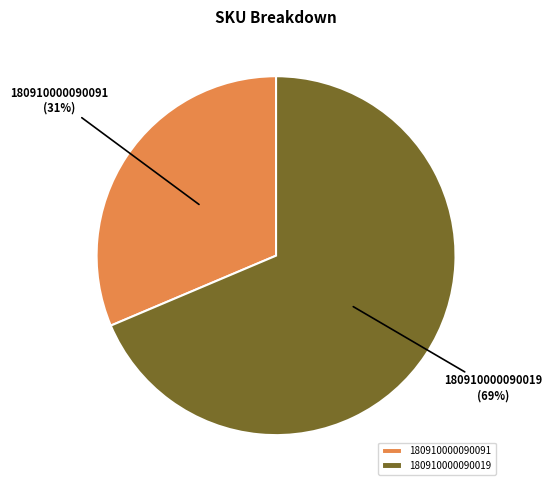

True or false: 180910000090019 accounts for 83% of the total.

False